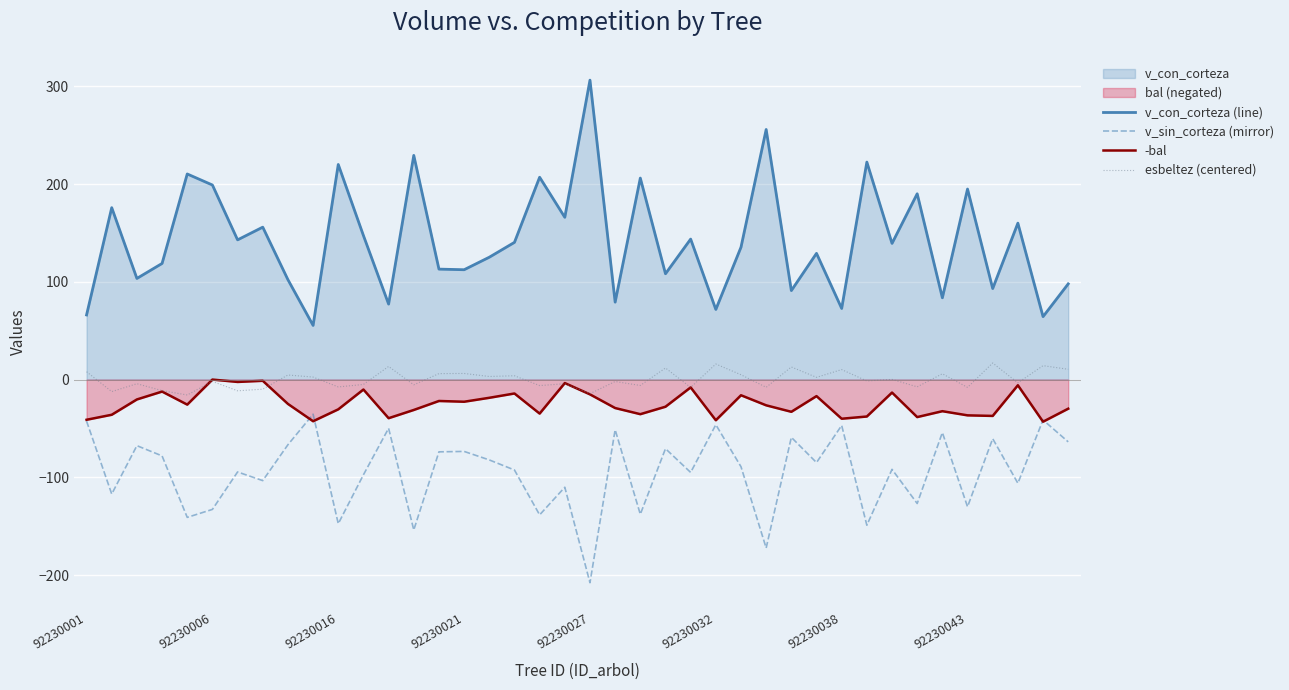

Which series has the widest spread of values?

v_con_corteza (line)